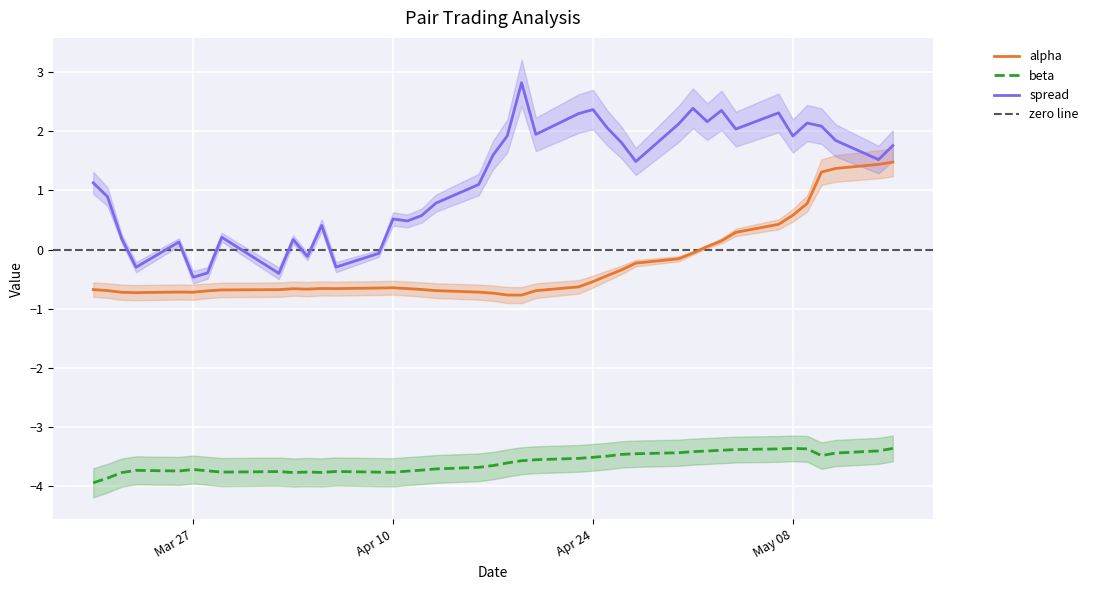

Which category has the highest value across all series?

2018-04-19